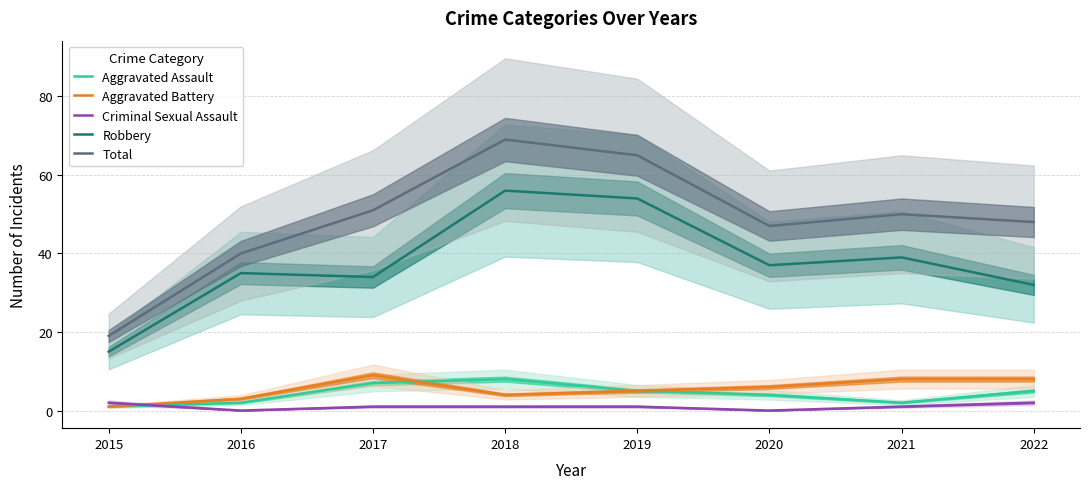

What is the lowest value of the Aggravated Assault series?

1